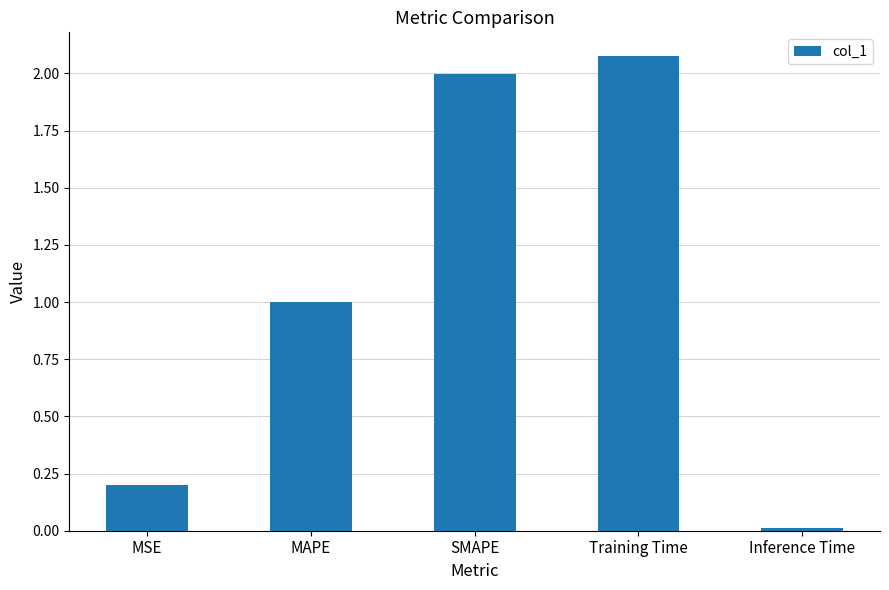

Where is the data nearest to the value 1?

MAPE